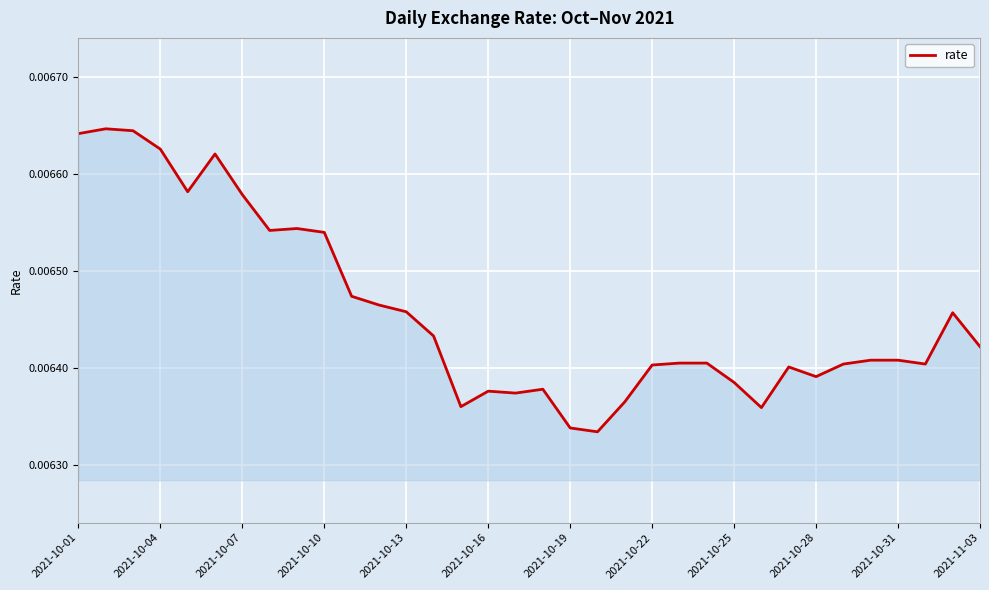

Count the values in the range 0 to 1.

34